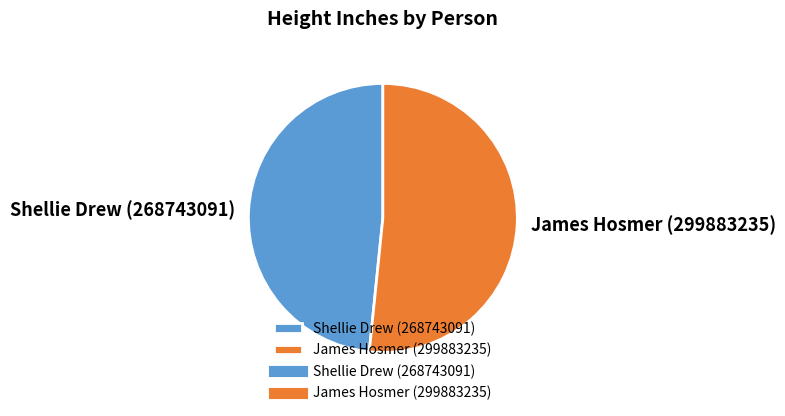

Does any single category account for the majority?

Yes